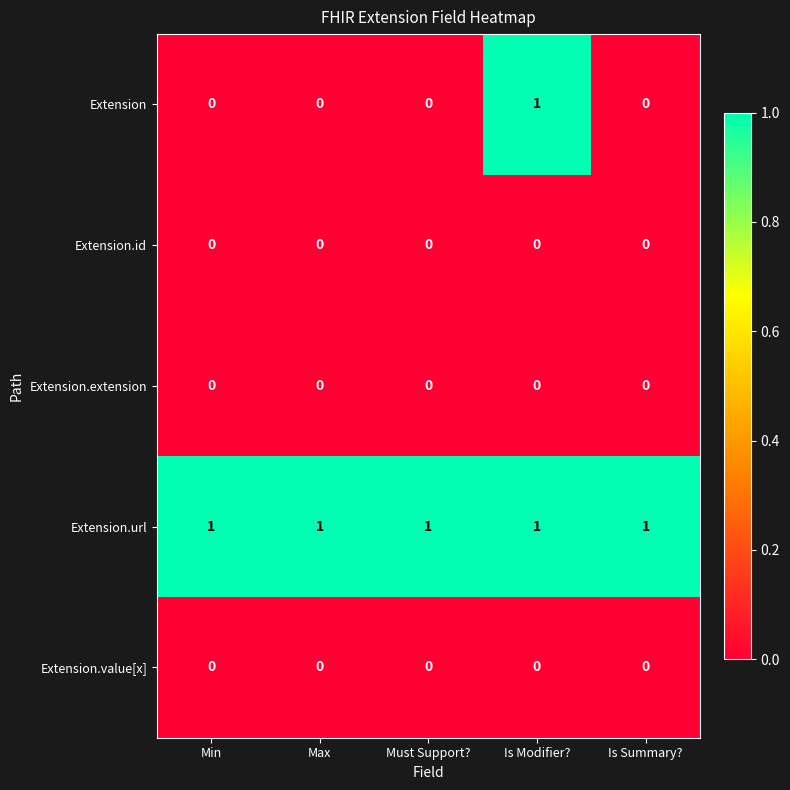

Reading right to left, transcribe all the data shown in this chart.

Extension: 0	1	0	0	0
Extension.id: 0	0	0	0	0
Extension.extension: 0	0	0	0	0
Extension.url: 1	1	1	1	1
Extension.value[x]: 0	0	0	0	0